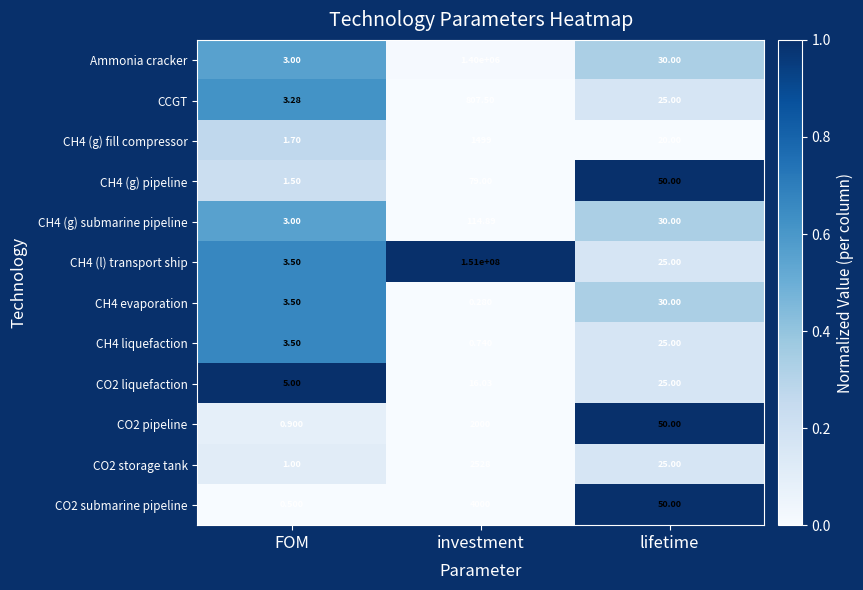

List the labels in order of CO2 liquefaction value, smallest first.

FOM, investment, lifetime